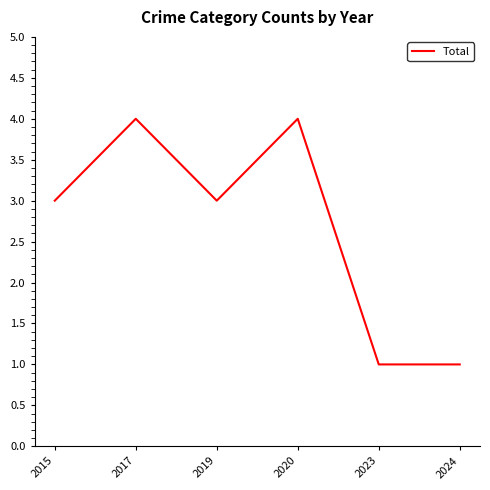

What is the sum of all values?

16